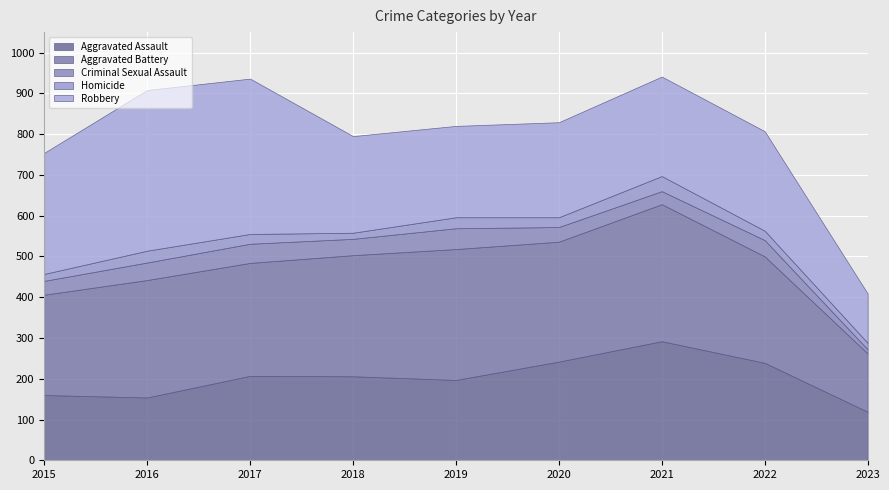

Where is Aggravated Assault nearest to the value 205?

2018